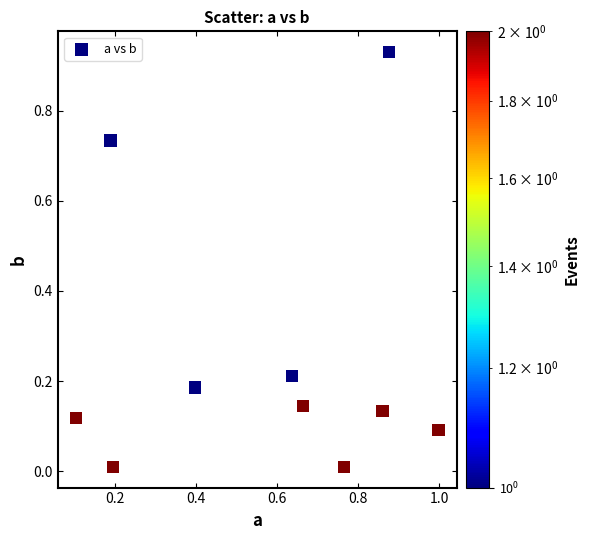

What is the average Y value?

0.3